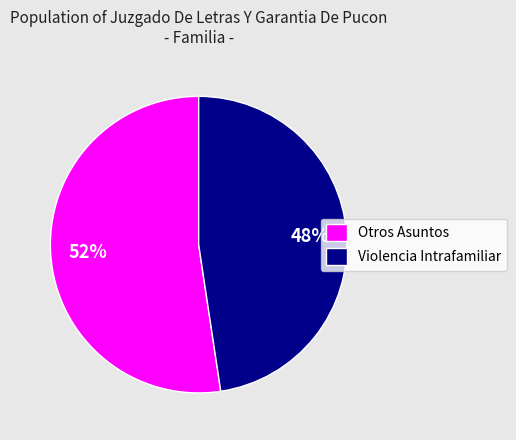

Between Otros Asuntos and Violencia Intrafamiliar, which is larger?

Otros Asuntos